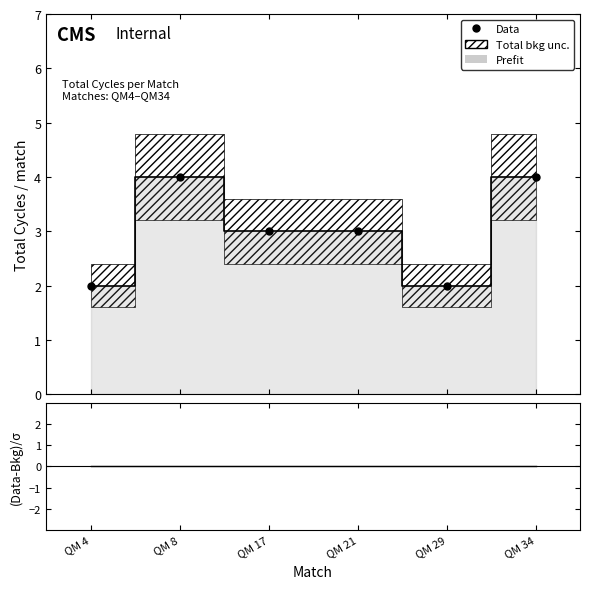

Which label corresponds to the smallest value in the chart?

QM 4